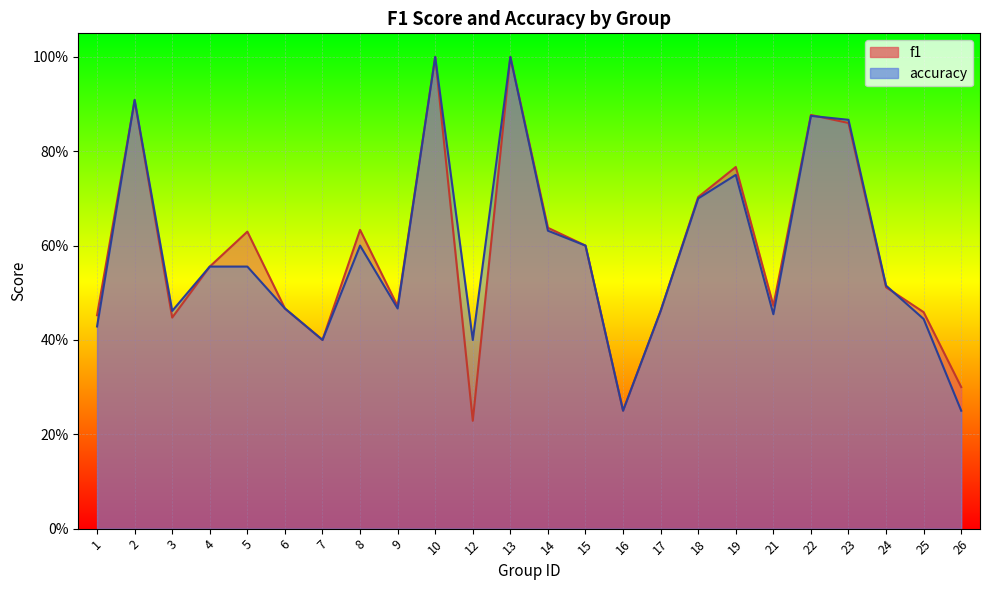

Which series has the largest range (max minus min)?

f1